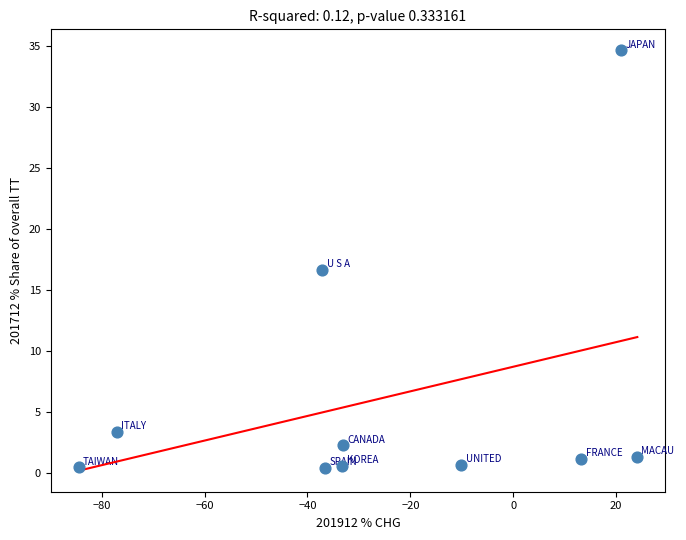

What Y value in the scatter plot is closest to 17?

16.6